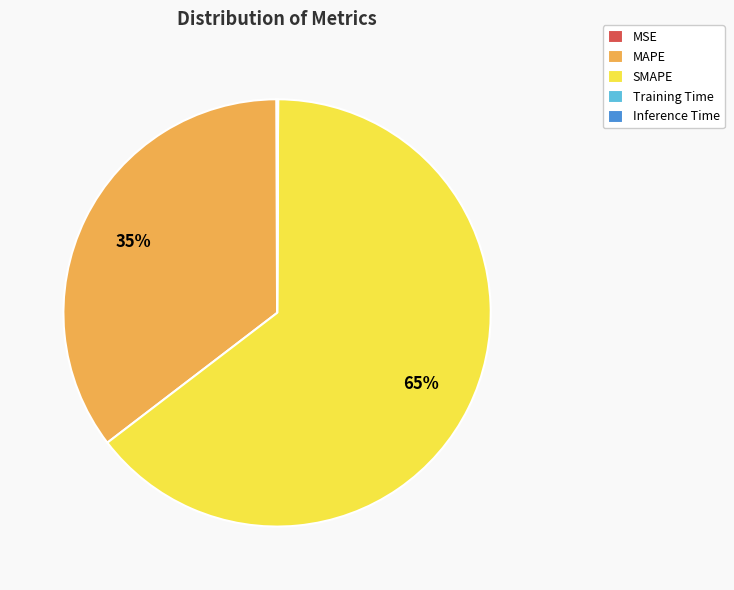

To the nearest percent, what is the average slice percentage?

20%